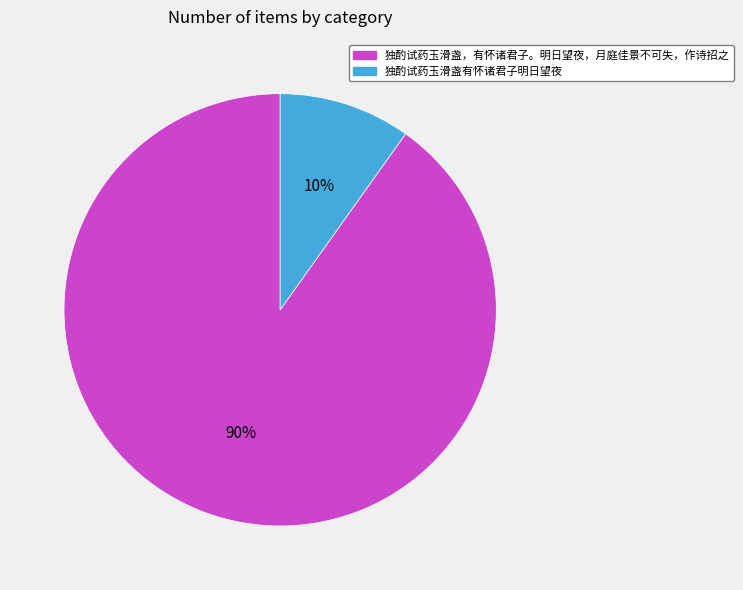

To the nearest percent, what portion does 独酌试药玉滑盏有怀诸君子明日望夜 represent?

10%